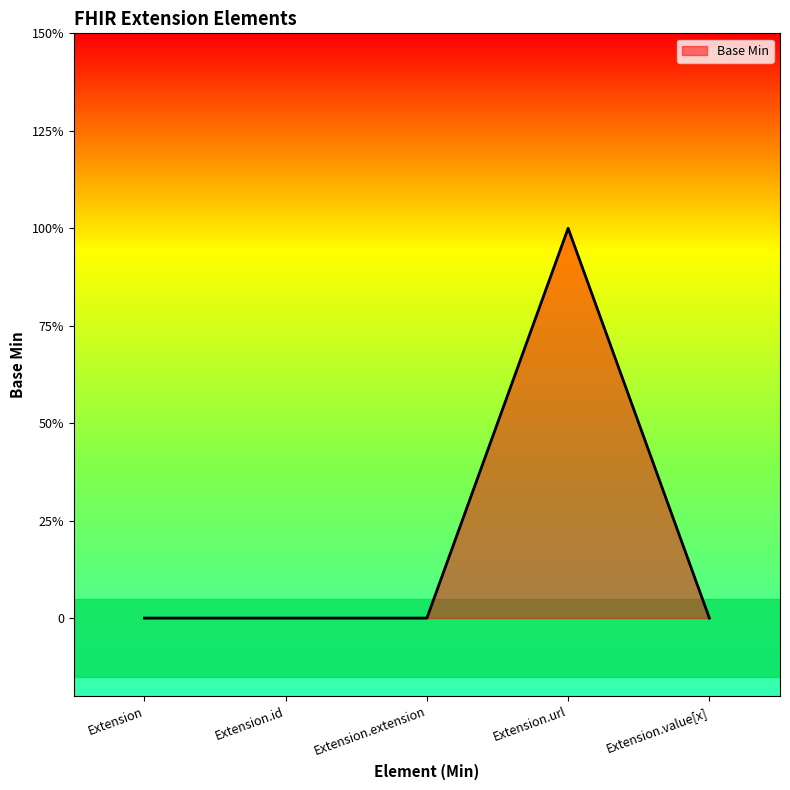

Does the chart have visible grid lines?

No